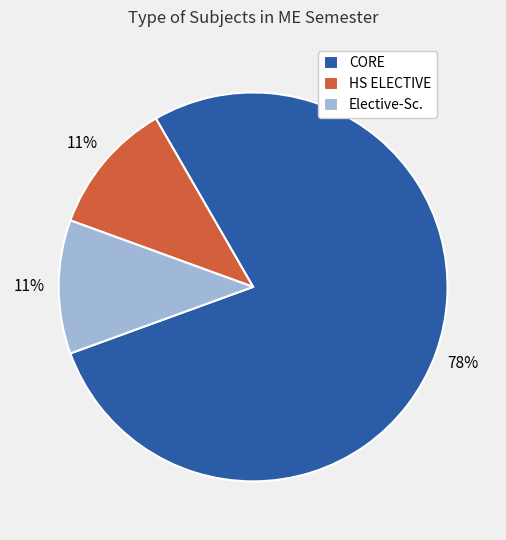

What is the largest slice in the pie chart?

CORE